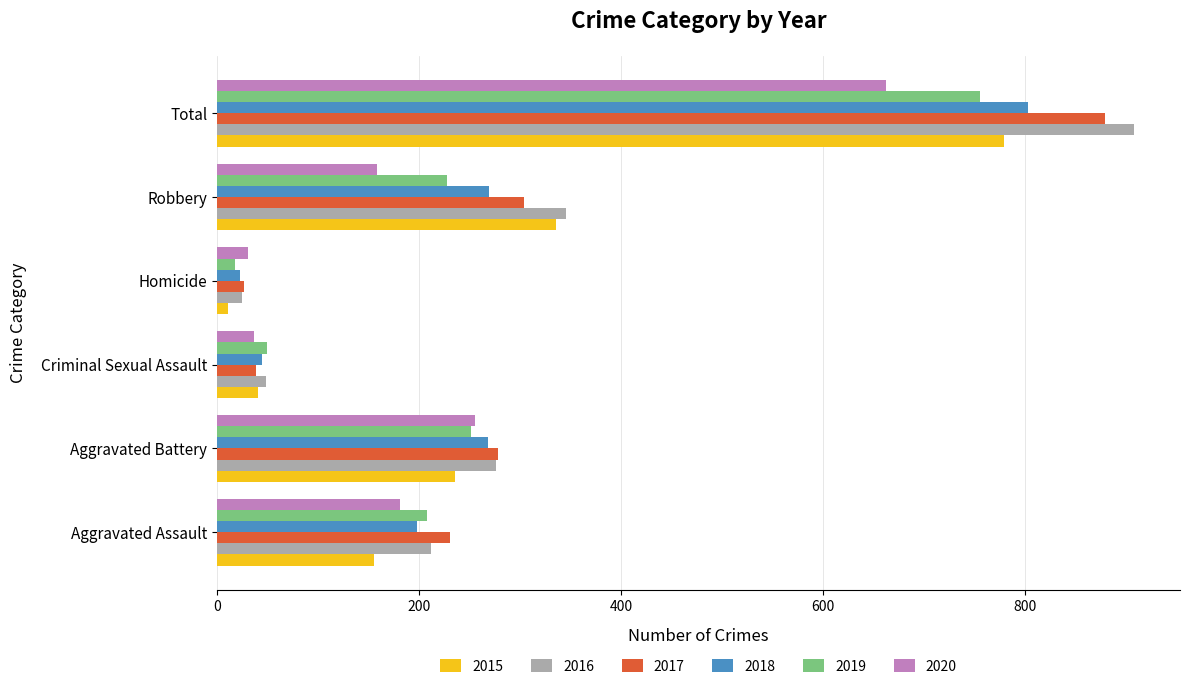

What is the average value of the 2017 series?

293